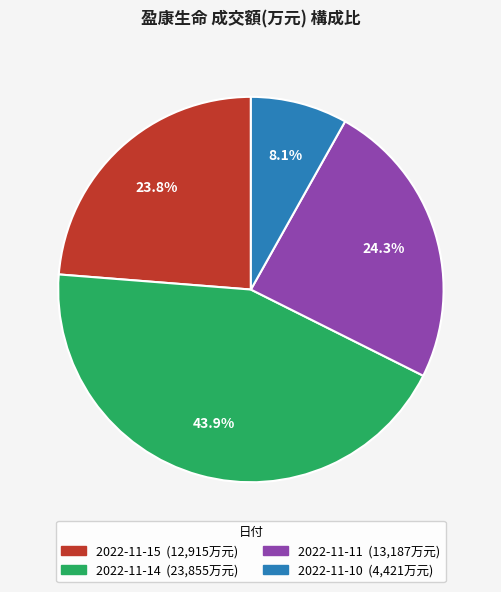

Which category has the smallest portion of the pie?

2022-11-10